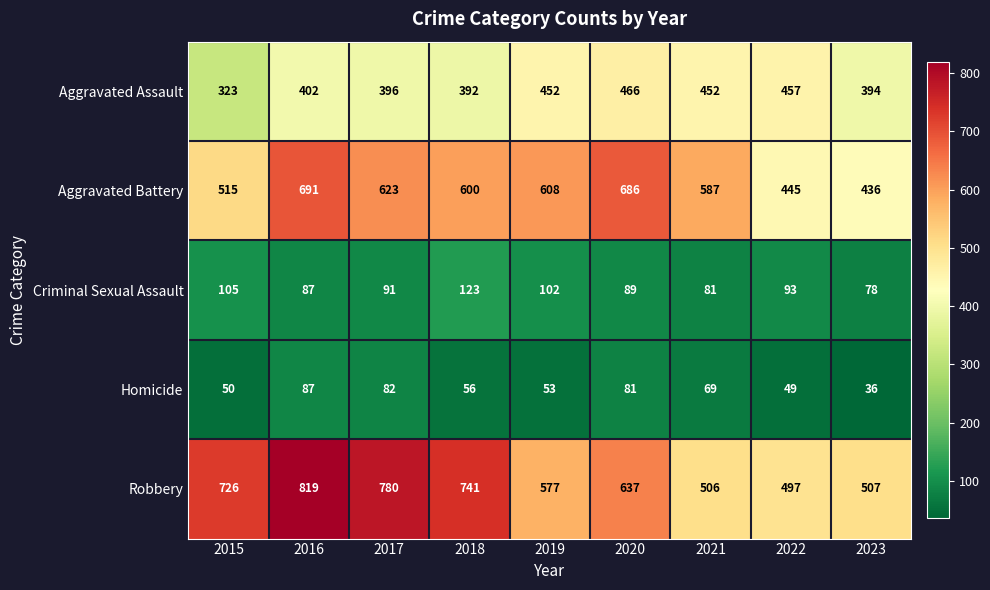

Which series has the largest range (max minus min)?

Robbery